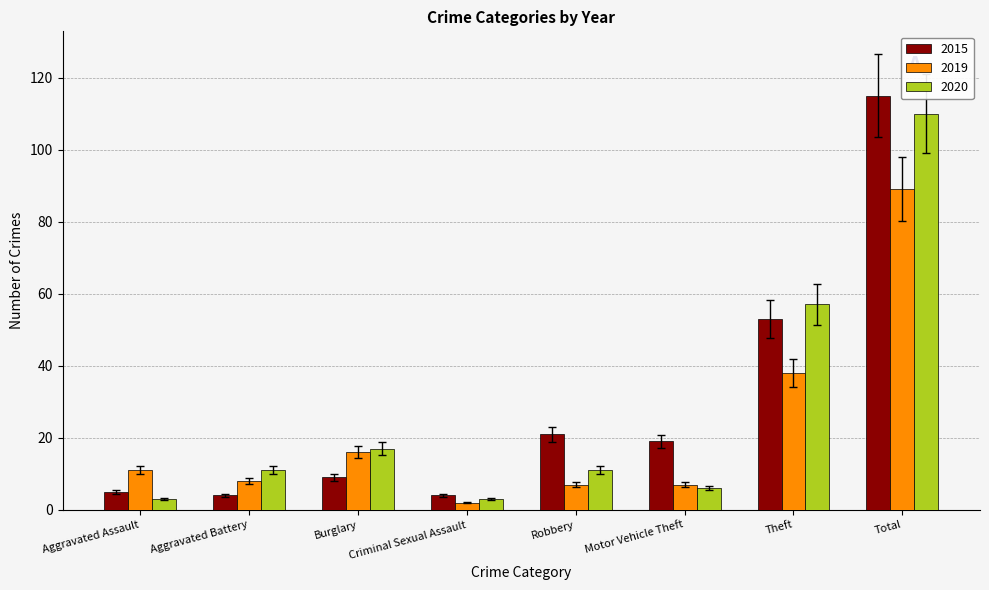

Rank the series by their maximum value, from lowest to highest.

2019, 2020, 2015